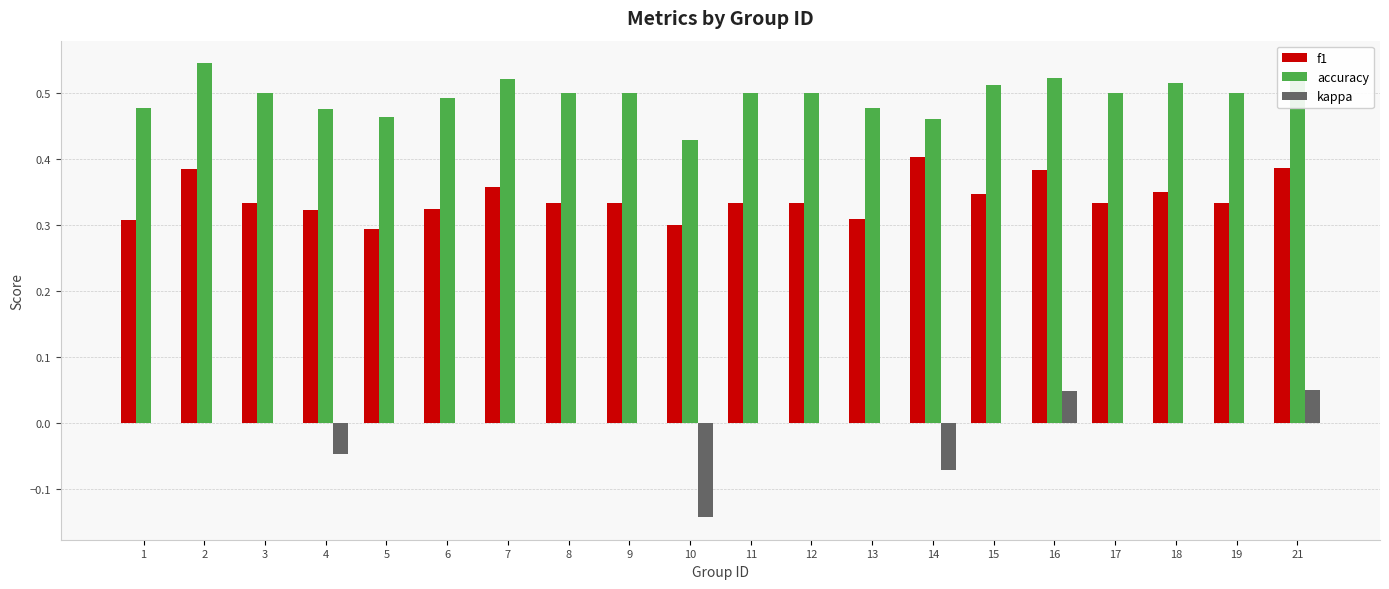

Is it true that kappa equals -0.1 at 13?

False